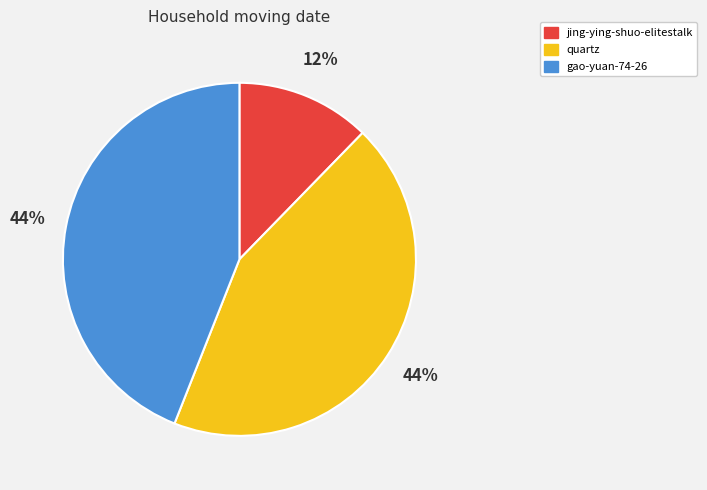

To the nearest percent, what is the average slice percentage?

33%